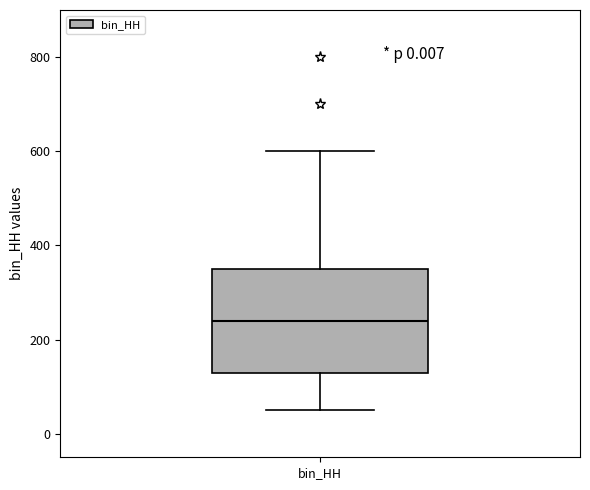

Transcribe this box plot: give where the median line is, the range the box spans, and where the two whiskers end, as read against the y-axis. The values are not printed on the chart, so give them approximately, as read against the axis.

median 240, box 140 to 360, whiskers 60 to 600